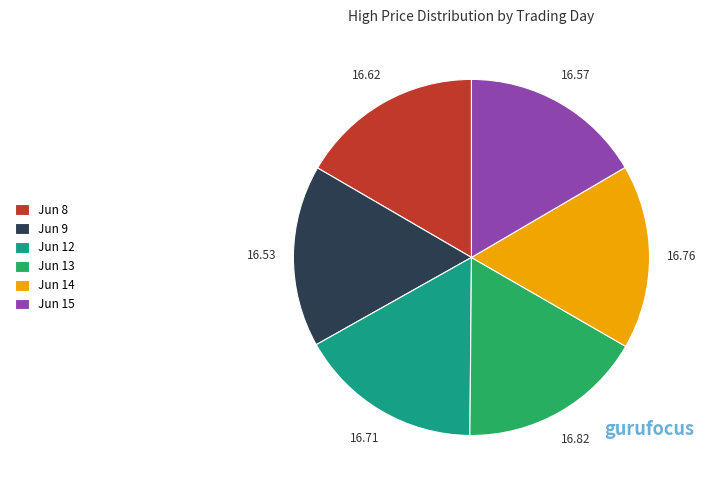

Do Jun 9 and Jun 15 together represent more than half of the pie?

No